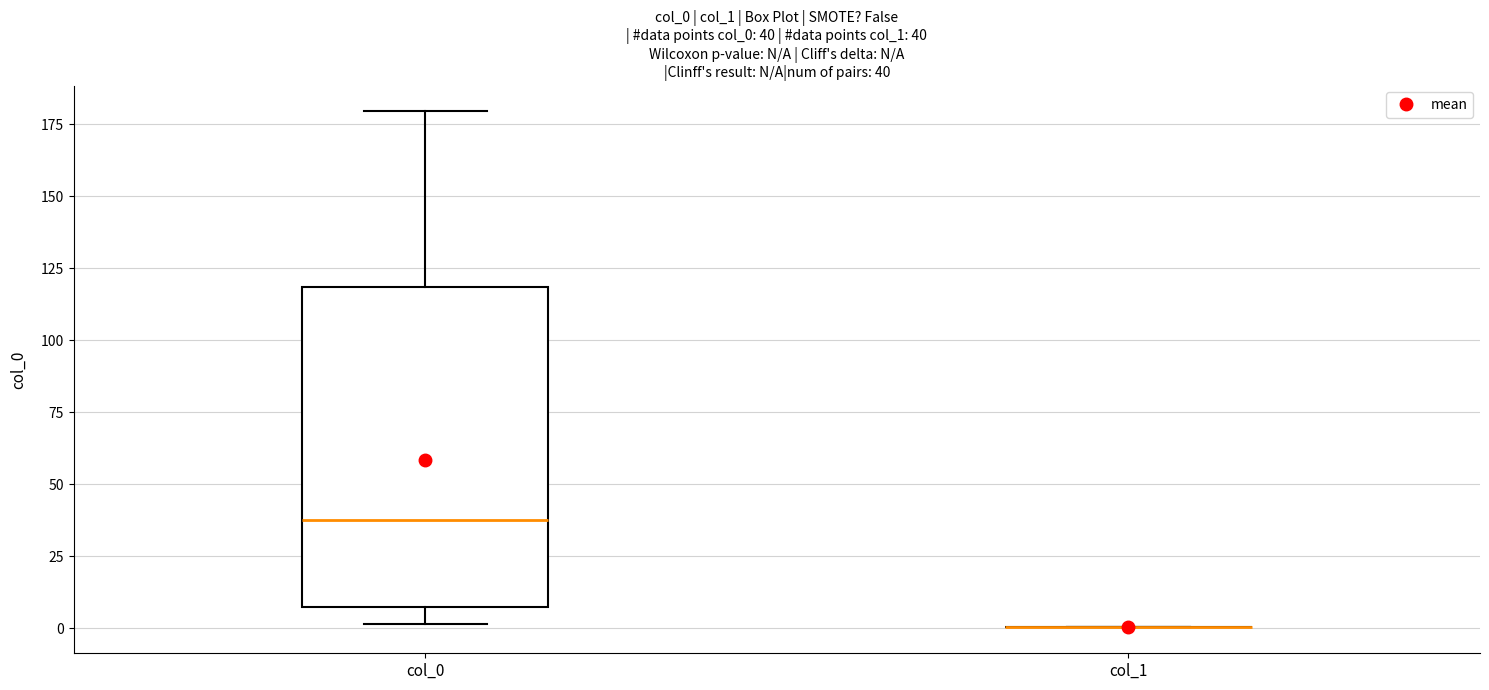

Which box is the tallest, from its lower edge to its upper edge?

col_0